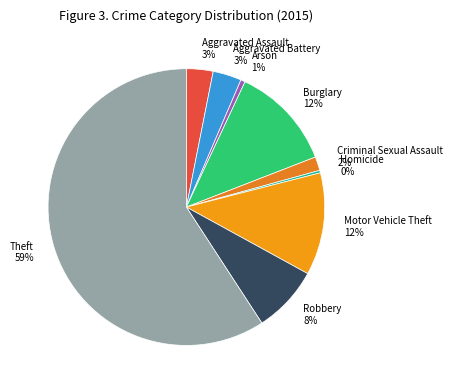

What is the largest slice in the pie chart?

Theft